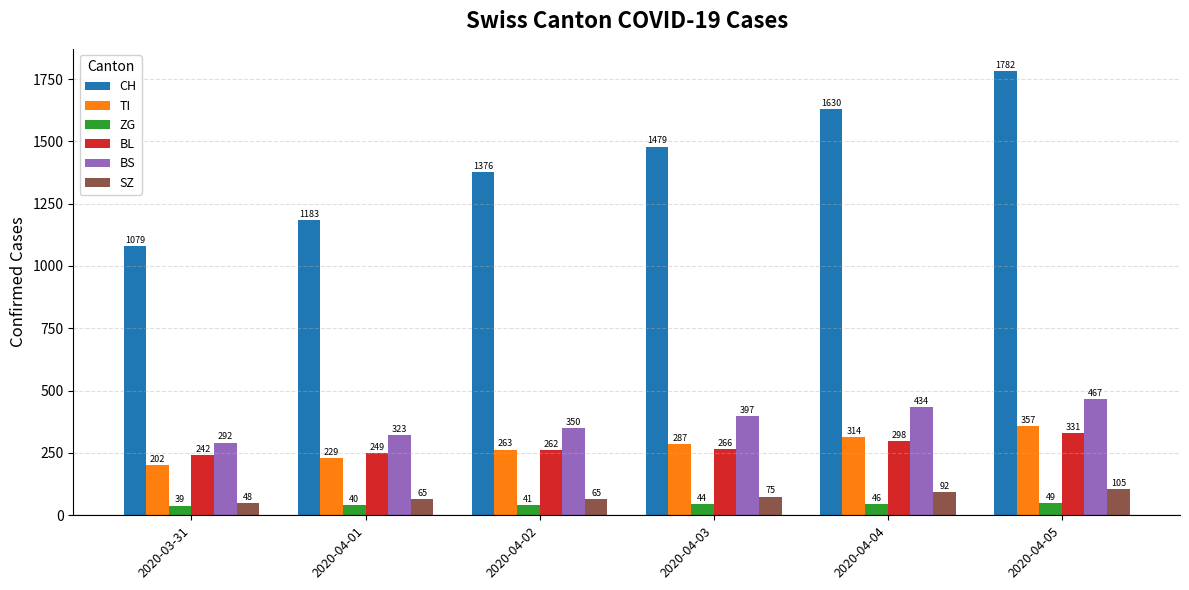

Which category has the highest value in the BS series?

2020-04-05